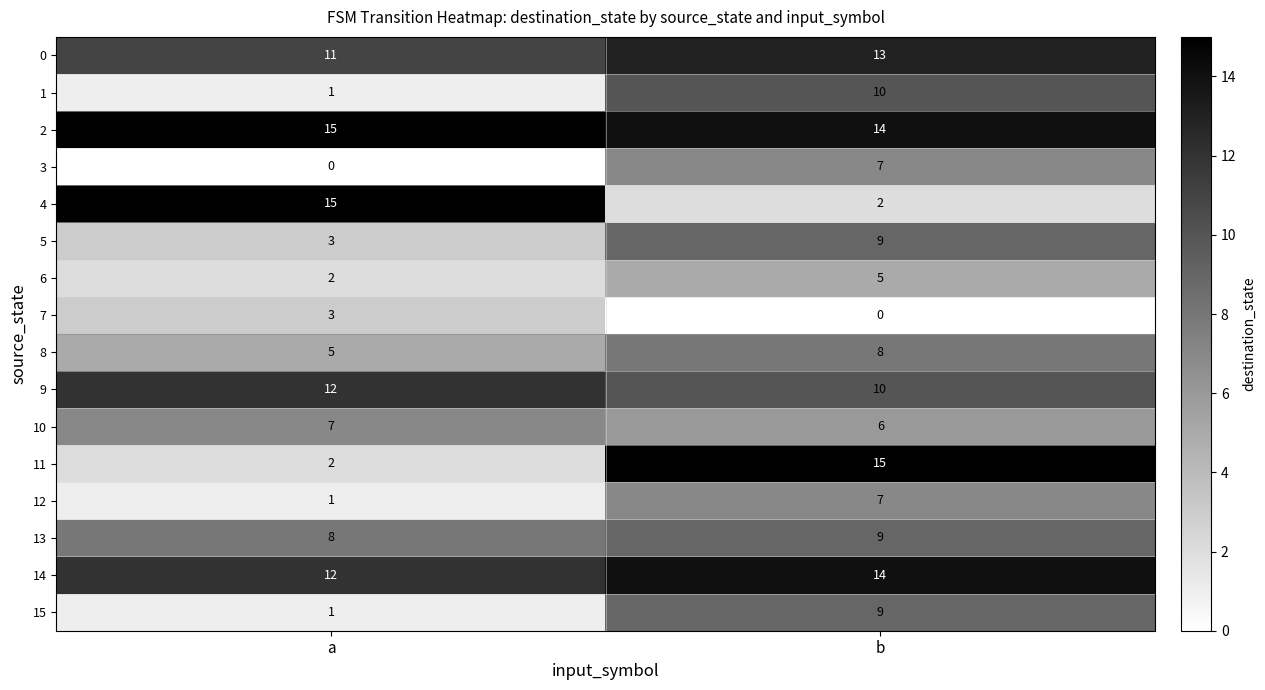

Where is 10 nearest to the value 6?

b